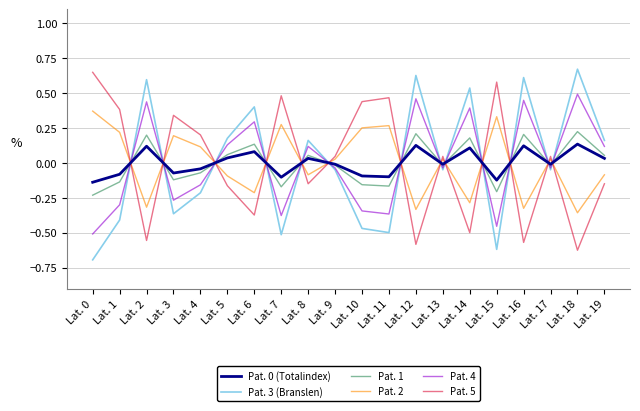

True or false: Pat. 3 (Branslen) has more than 1 interior local peaks.

True